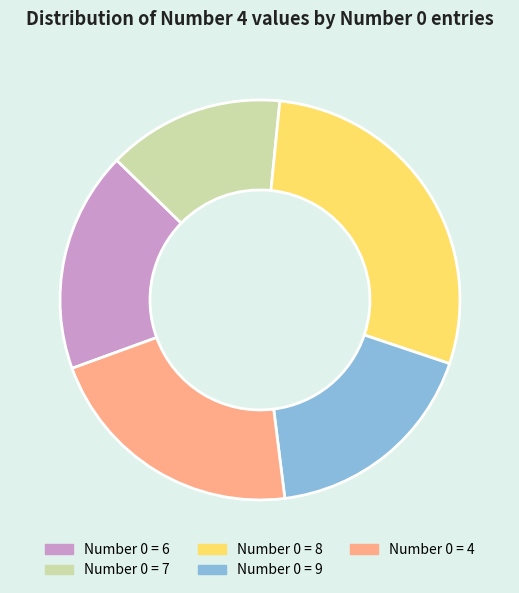

Does any single category account for the majority?

No